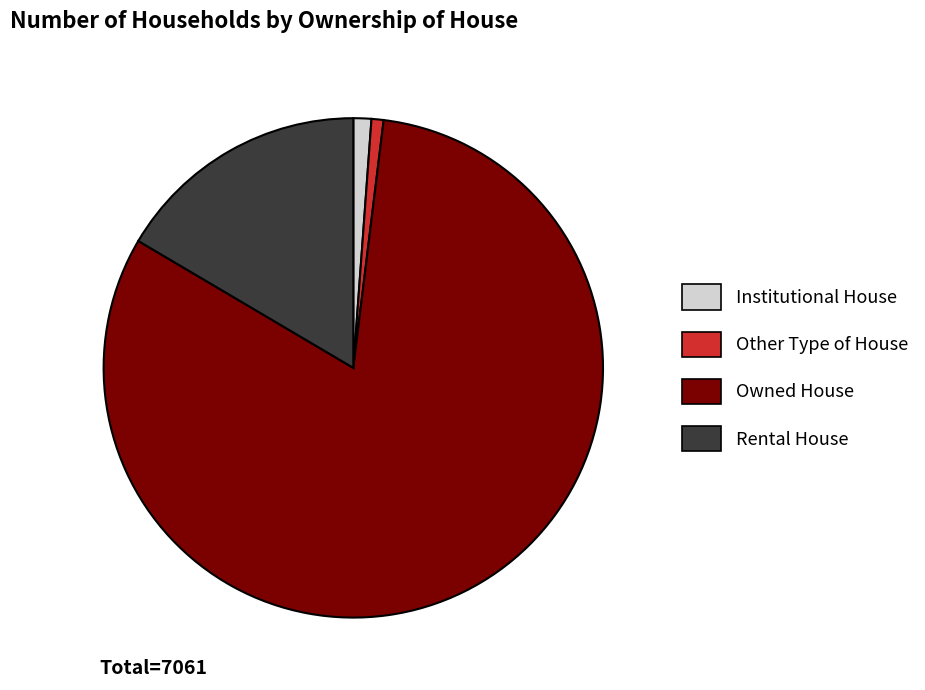

The Institutional House slice represents 11% of the pie. True or false?

False